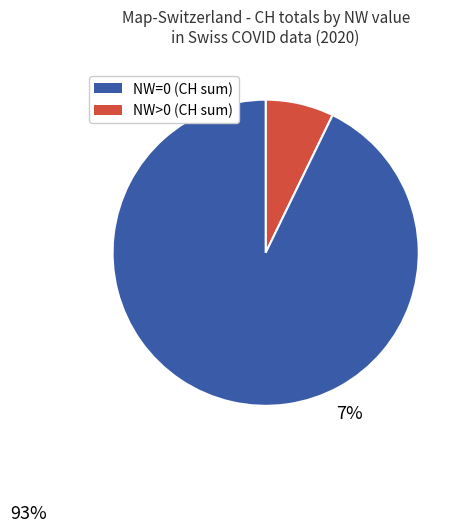

Between NW=0 and NW>0, which is larger?

NW>0